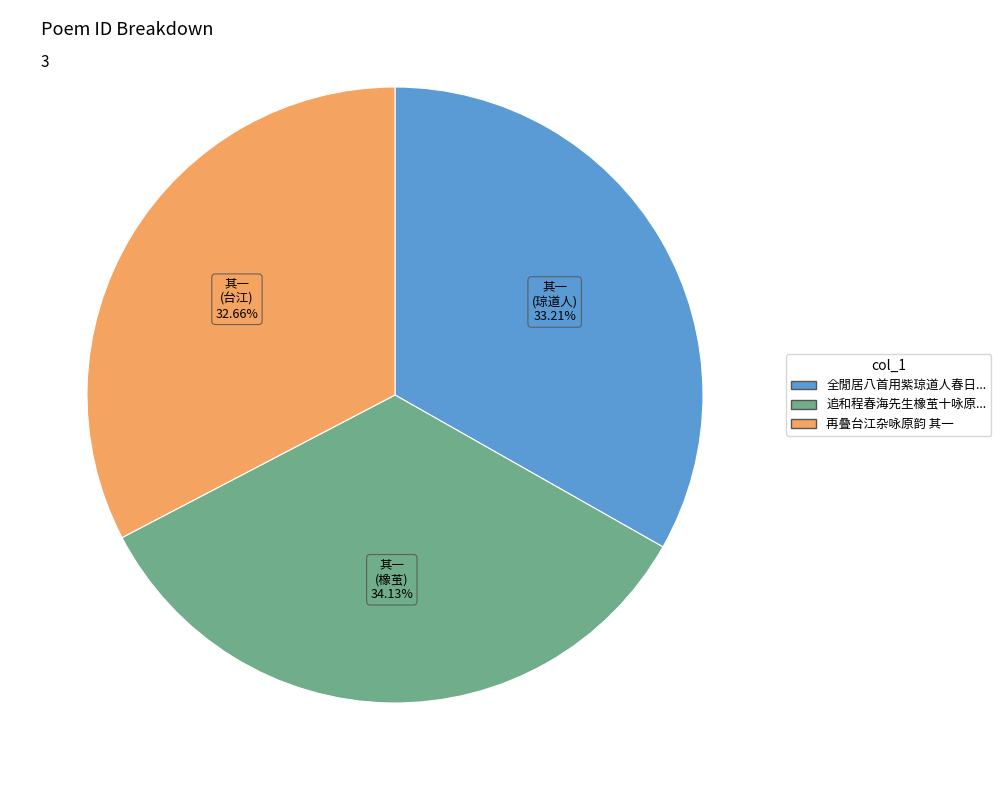

Is there any slice that represents more than half of the pie?

No